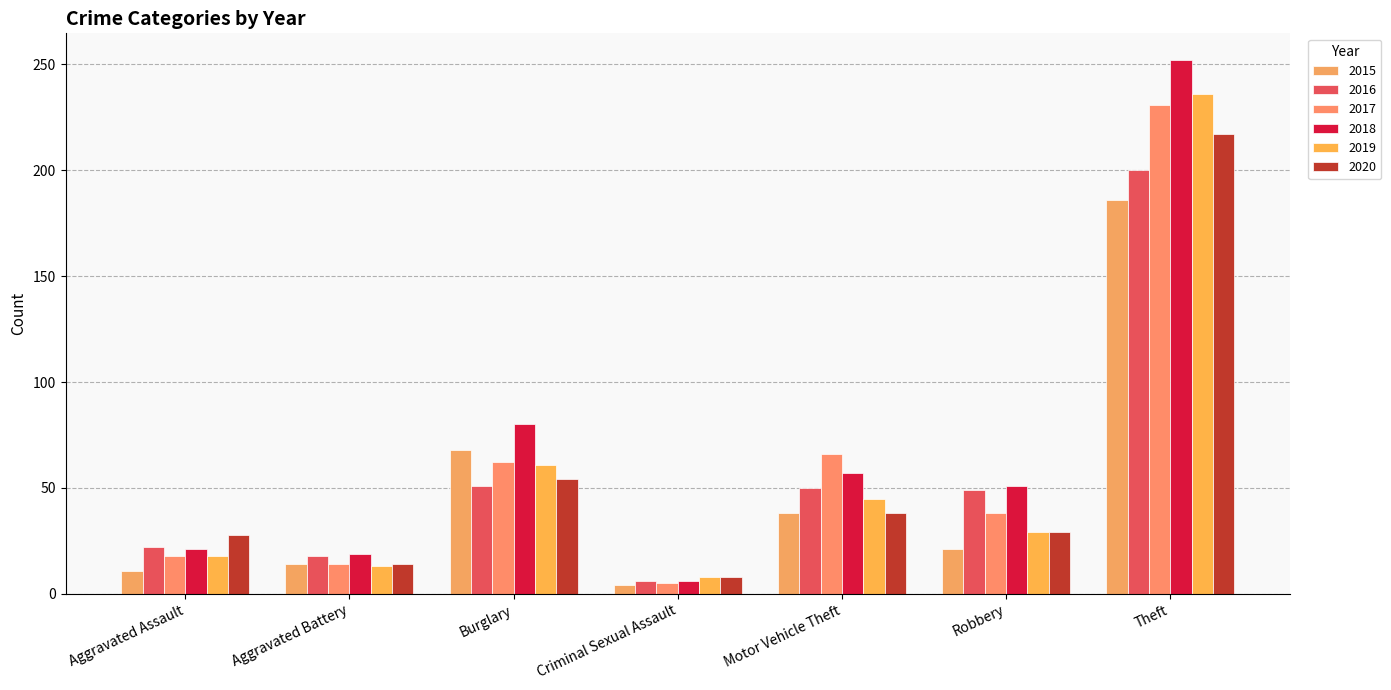

What is the value of the 2020 bar at the 1st from the left?

28